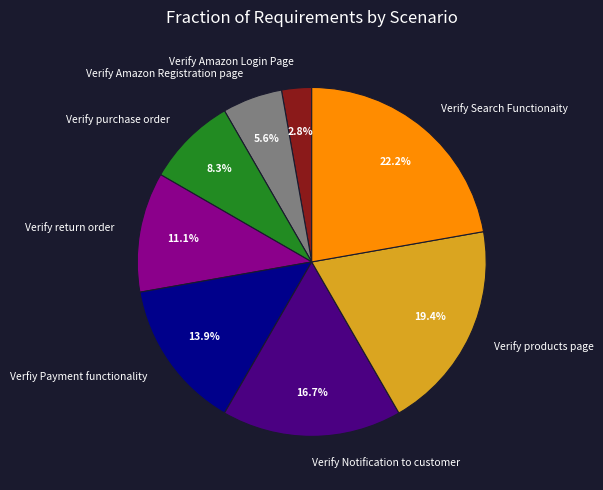

Rank the categories by value from lowest to highest.

Verify Amazon Login Page, Verify Amazon Registration page, Verify purchase order, Verify return order, Verfiy Payment functionality, Verify Notification to customer, Verify products page, Verify Search Functionaity